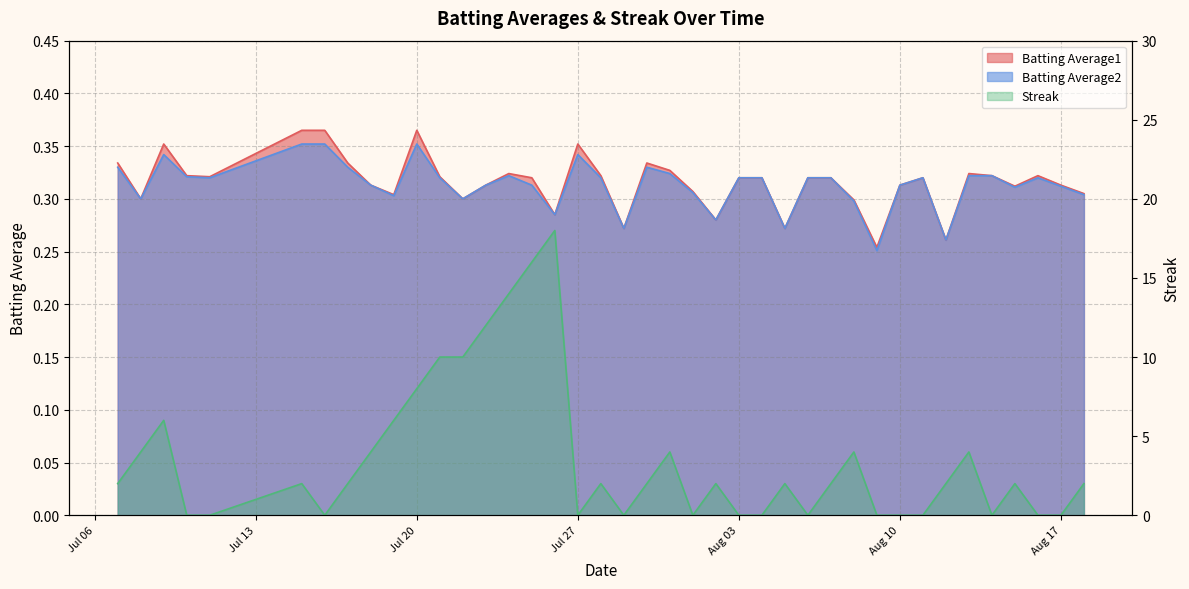

Between 2010-07-20 and 2010-08-16, which series saw the biggest shift?

Streak